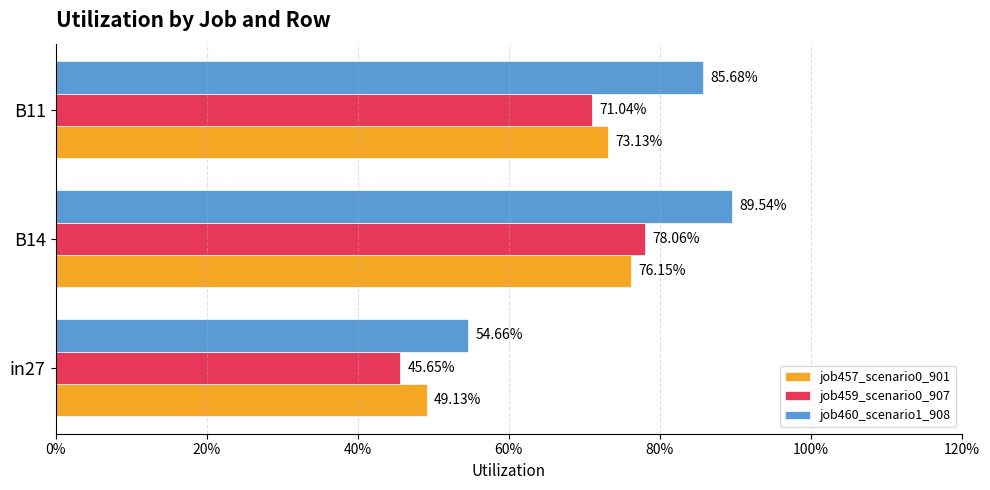

What are all the series names shown in the legend?

job457_scenario0_901, job459_scenario0_907, job460_scenario1_908